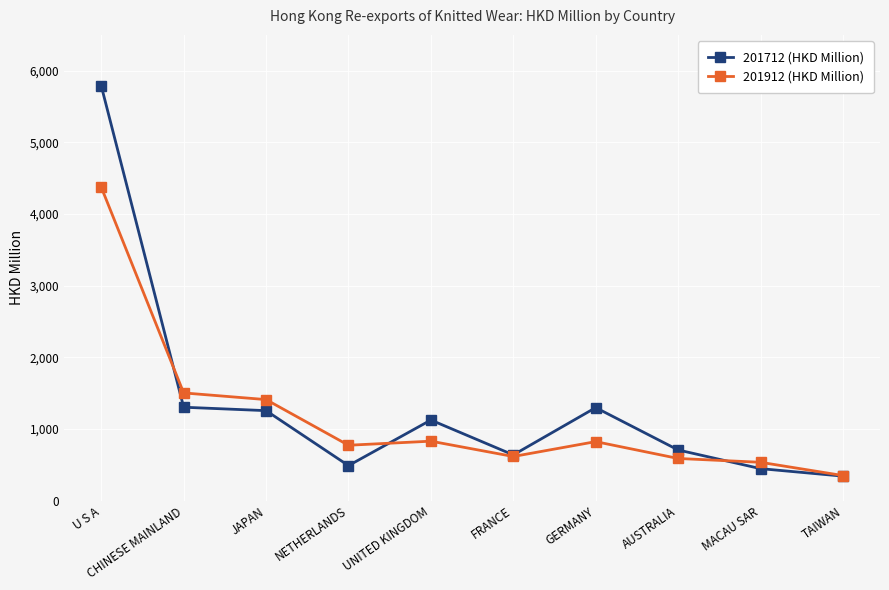

Which category has the lowest value in the 201712 (HKD Million) series?

TAIWAN